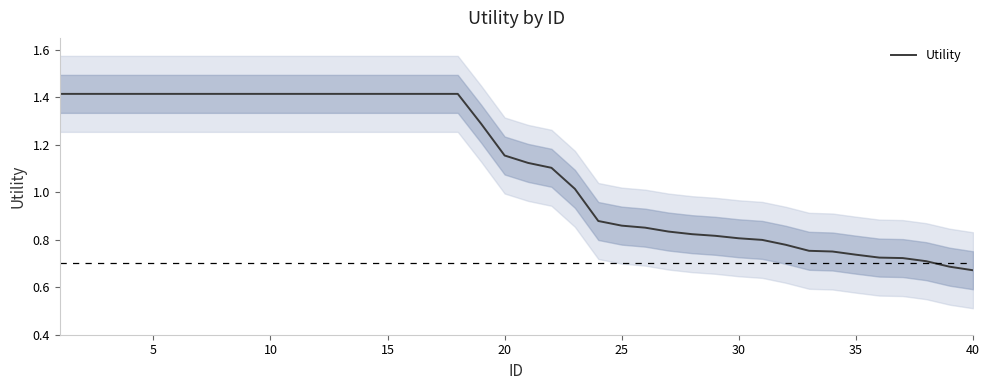

True or false: there are more than 2 points higher than both neighbors.

False